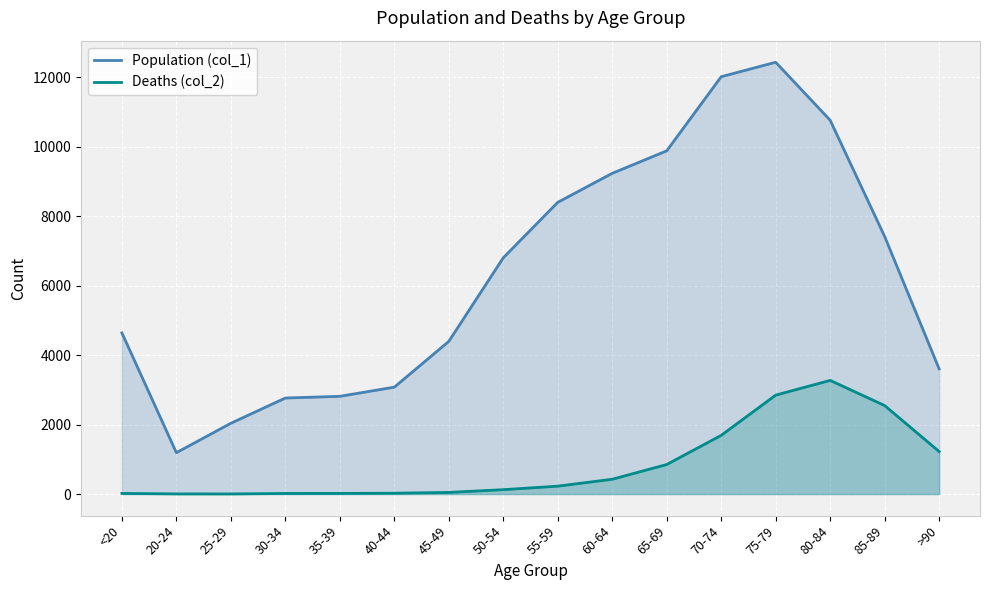

What is the value of the Deaths (col_2) point at the 7th from the left?

47